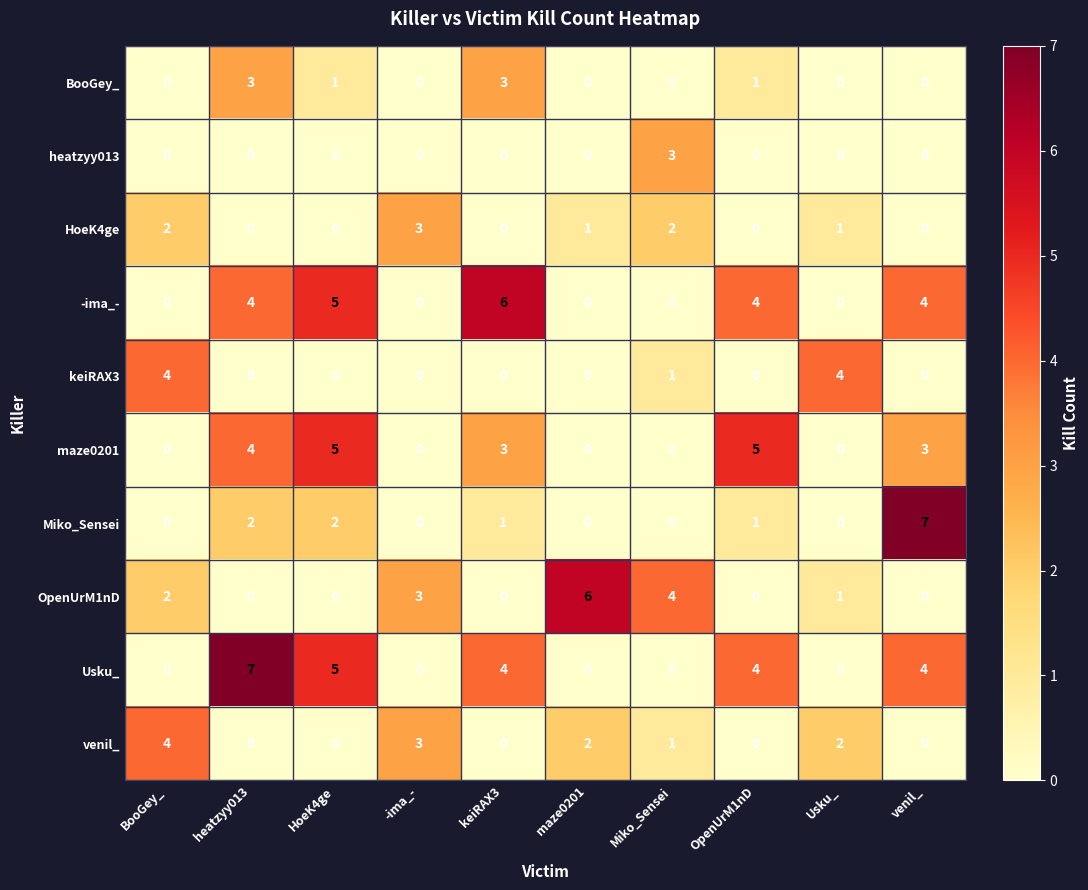

How many Usku_ values are between 0 and 4?

8